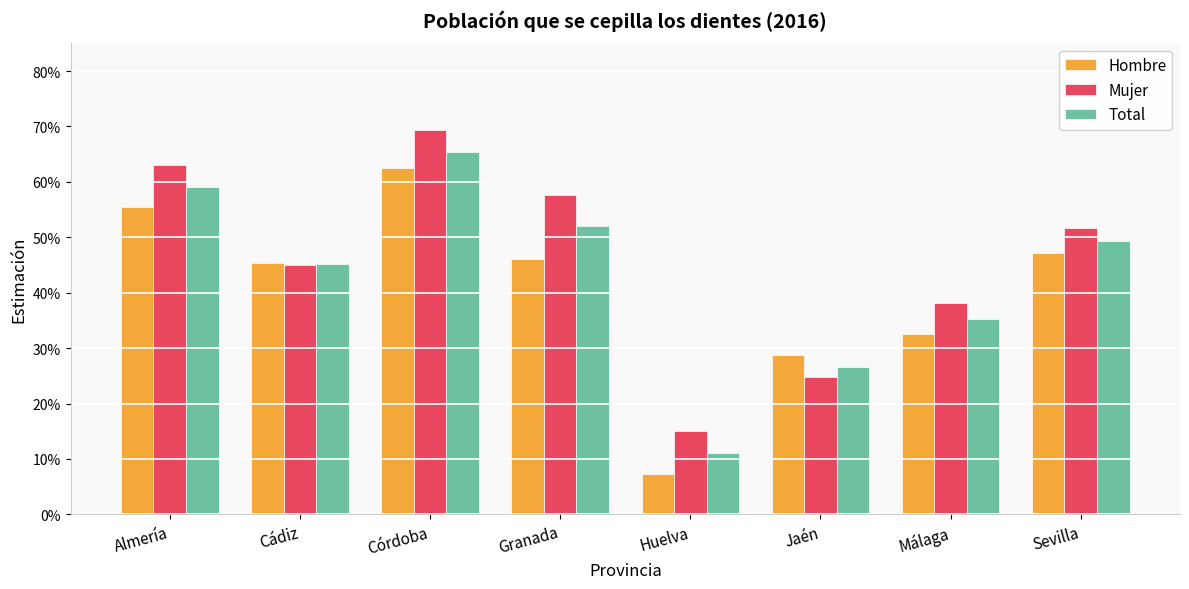

What is the total value across all series at Jaén?

0.8